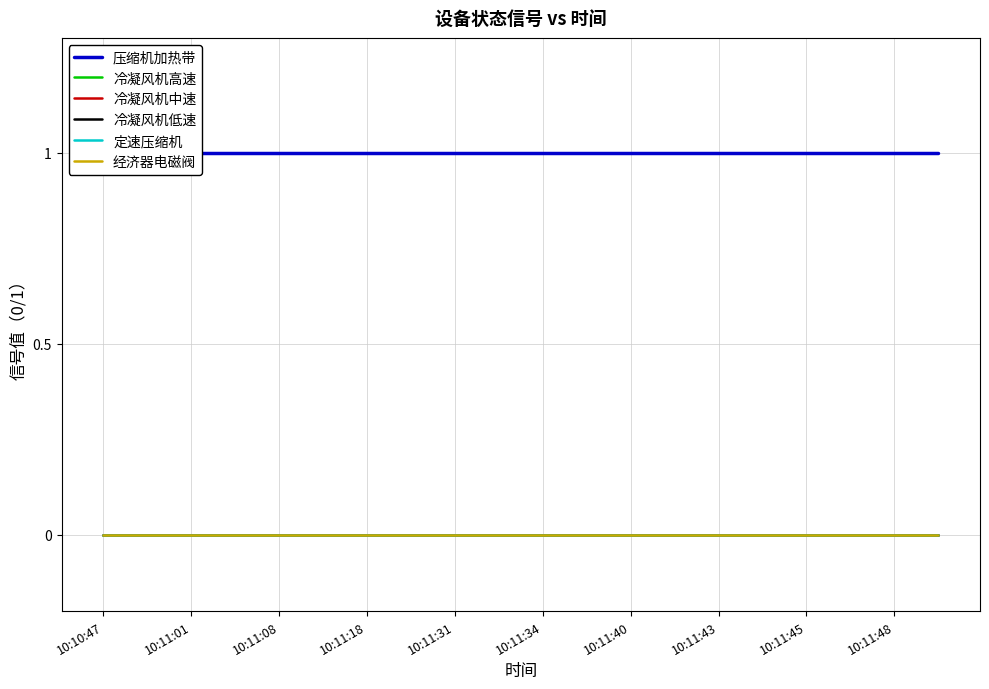

True or false: 冷凝风机中速 and 压缩机加热带 cross at least once.

False